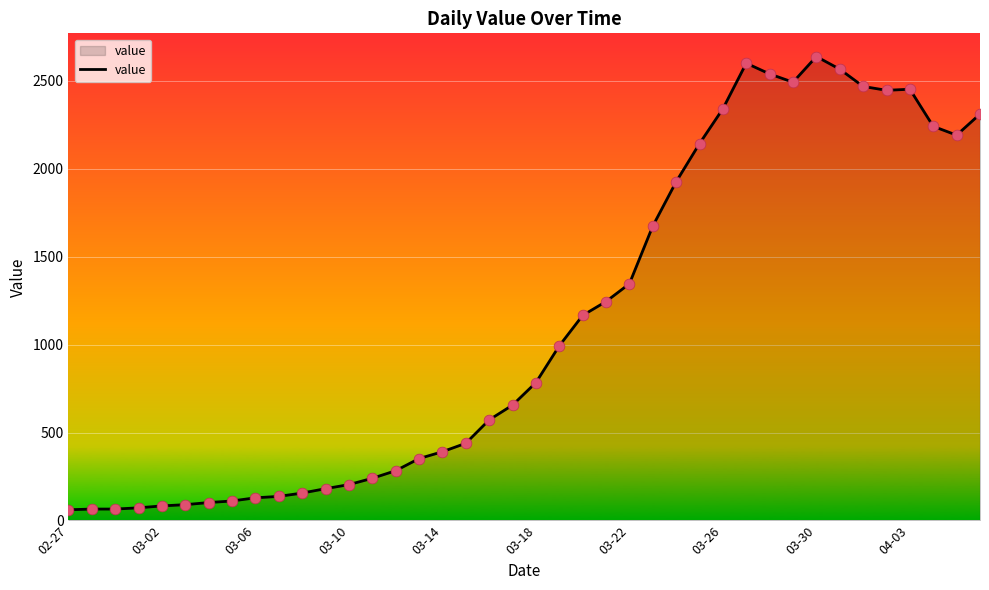

What is the greatest value displayed?

2638